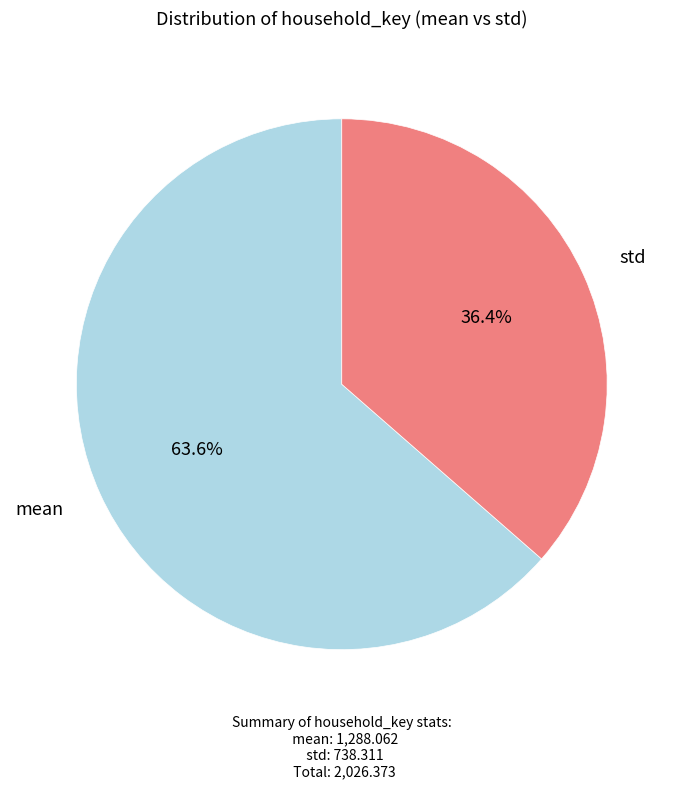

Does any single category account for the majority?

Yes